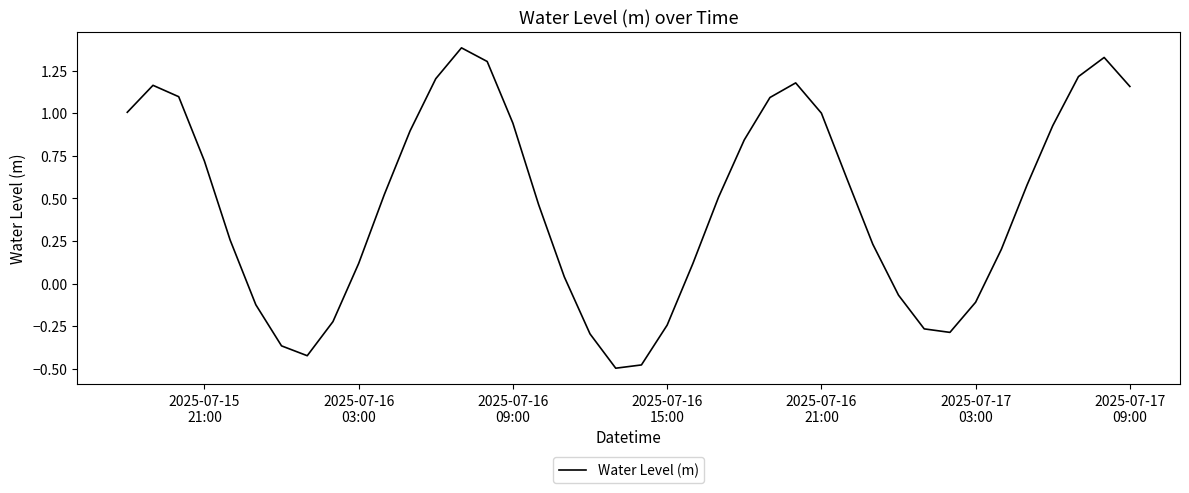

What is the difference between the second highest and minimum values?

1.8